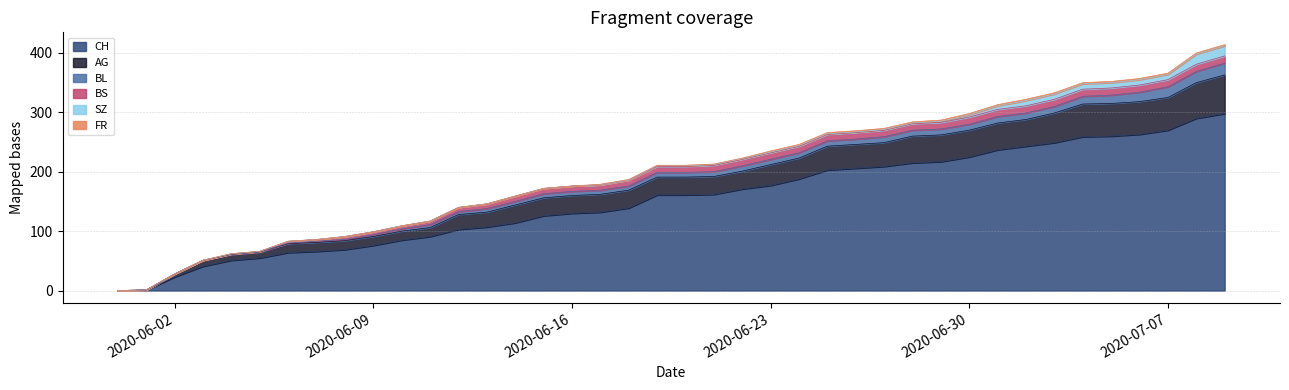

How many lines are shown in the chart?

6